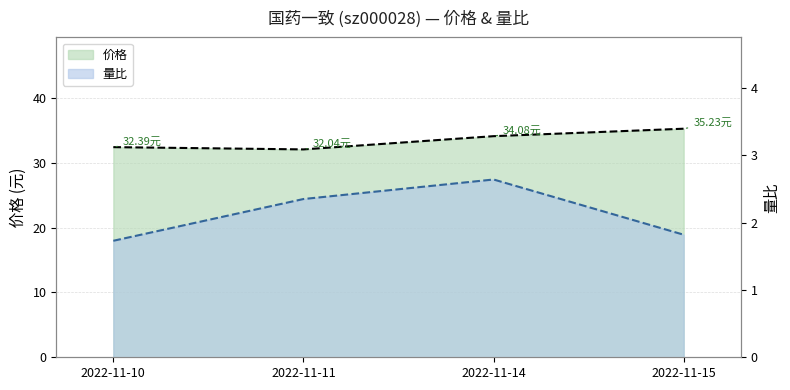

The 价格 series shows 35.2 at 2022-11-15. True or false?

True